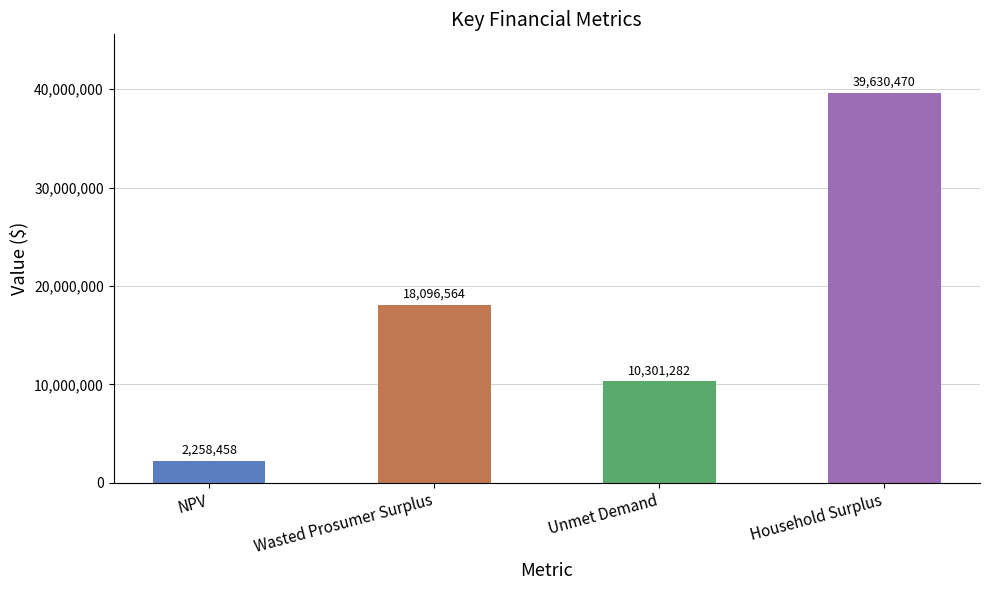

Between NPV and Unmet Demand, which is larger?

Unmet Demand